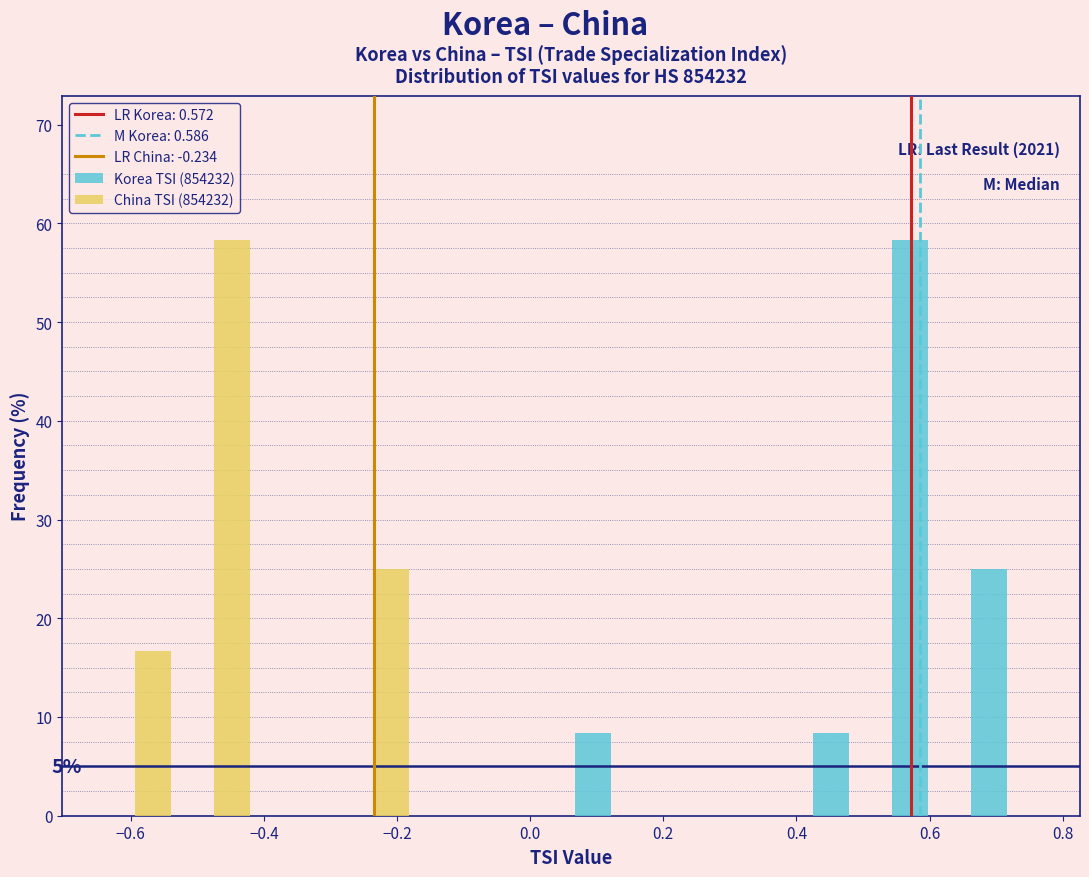

In the Korea TSI (854232) series, which range on the x-axis has the tallest bar?

0.54 to 0.66